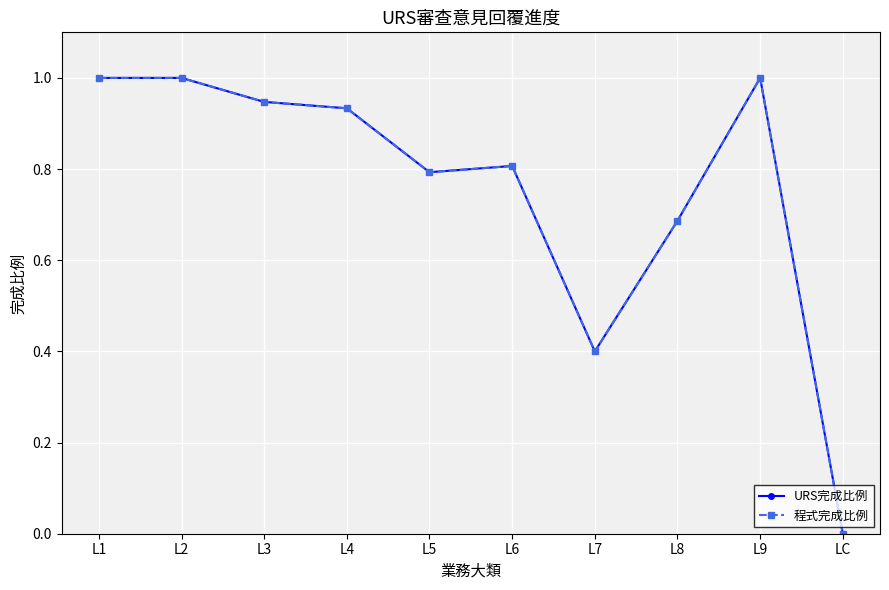

Does the chart have visible grid lines?

Yes